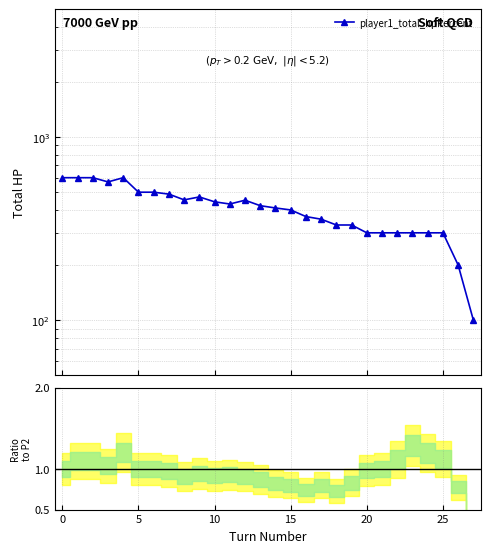

Reading left to right, transcribe all the data shown in this chart.

600	600	600	569	600	500	500	488	454	471	443	431	452	422	410	400	368	356	331	331	300	300	300	300	300	300	200	100